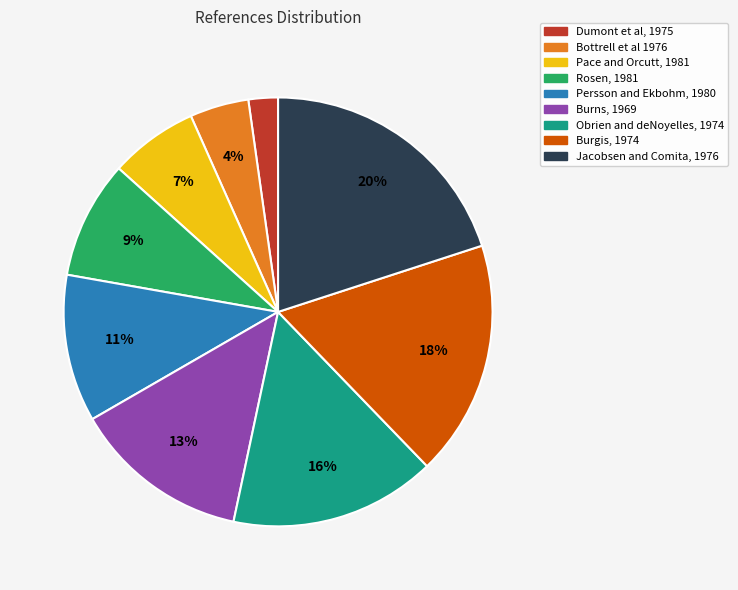

Rank the categories by value from highest to lowest.

Jacobsen and Comita, 1976, Burgis, 1974, Obrien and deNoyelles, 1974, Burns, 1969, Persson and Ekbohm, 1980, Rosen, 1981, Pace and Orcutt, 1981, Bottrell et al 1976, Dumont et al, 1975